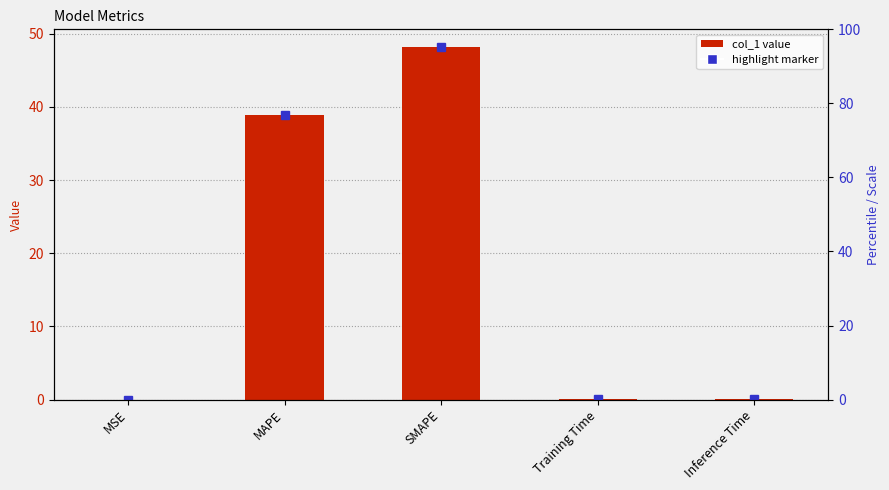

What is the sum of the values at Inference Time and SMAPE?

48.3